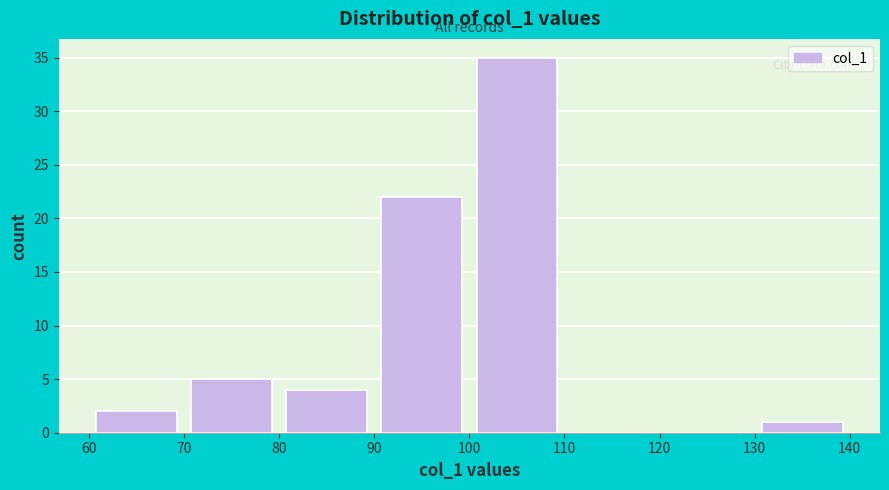

Reading left to right, transcribe this chart: for each bar, give the range it covers on the x-axis and its height. The values are not printed on the chart, so give them approximately, as read against the axis.

60 to 70: 2
70 to 80: 5
80 to 90: 4
90 to 100: 22
100 to 110: 35
110 to 120: 0
120 to 130: 0
130 to 140: 1